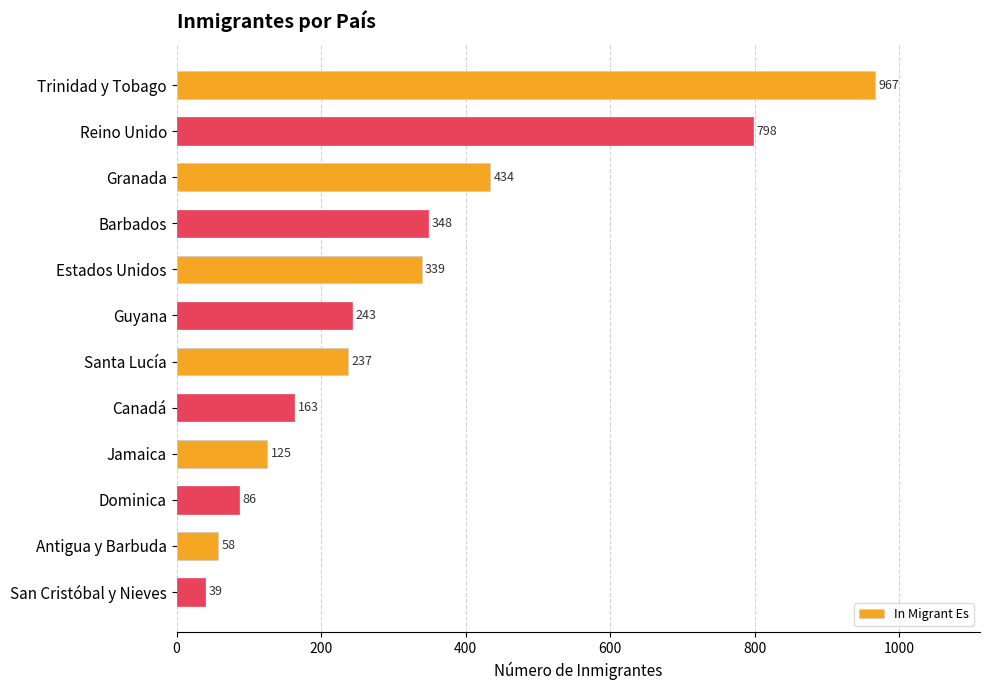

What is the average value?

320